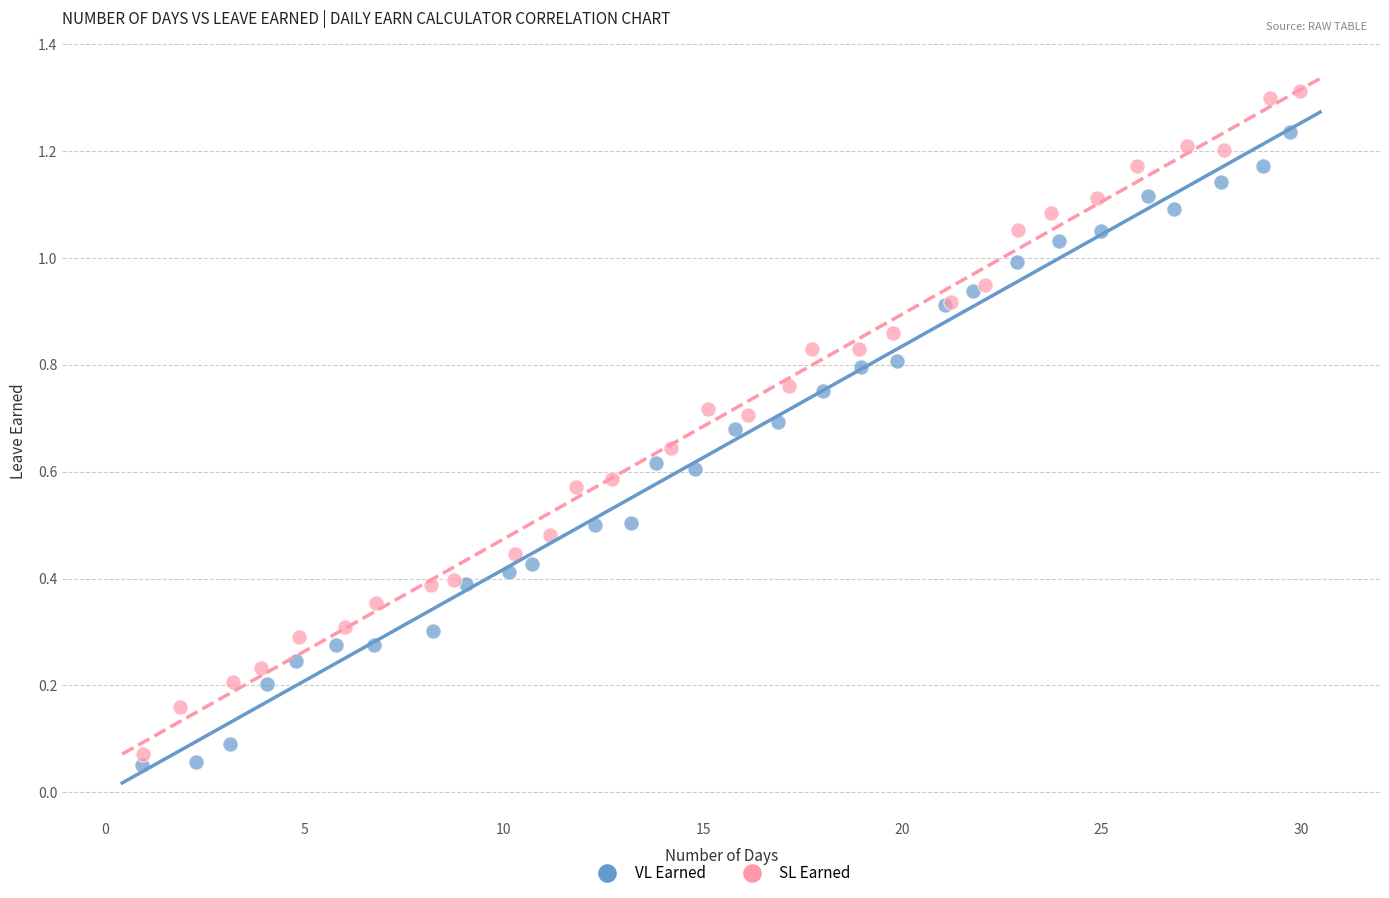

Which series has the largest Y range (max minus min)?

SL Earned